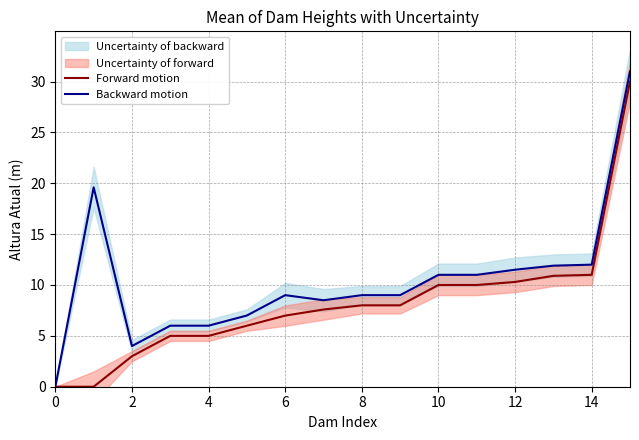

Reading left to right, transcribe all the data shown in this chart.

Forward motion: 0.0	0.0	3.0	5.0	5.0	6.0	7.0	7.6	8.0	8.0	10.0	10.0	10.3	10.9	11.0	30.0
Backward motion: 0.0	19.6	4.0	6.0	6.0	7.0	9.0	8.5	9.0	9.0	11.0	11.0	11.5	11.9	12.0	31.0